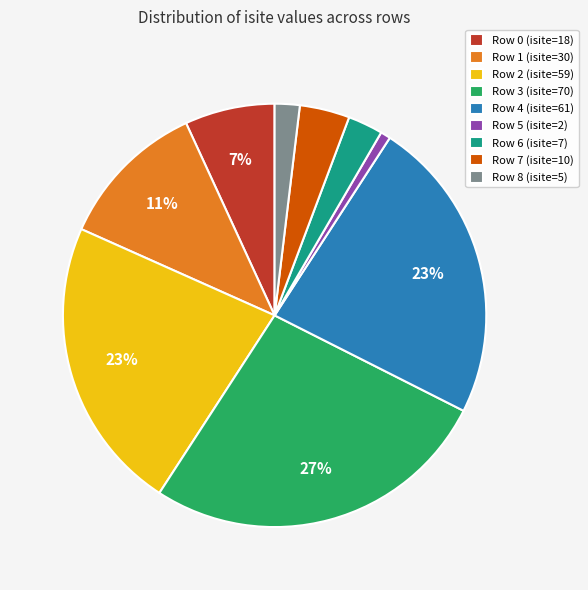

Is it true that Row 4 (isite=61) is 34% of the pie?

False